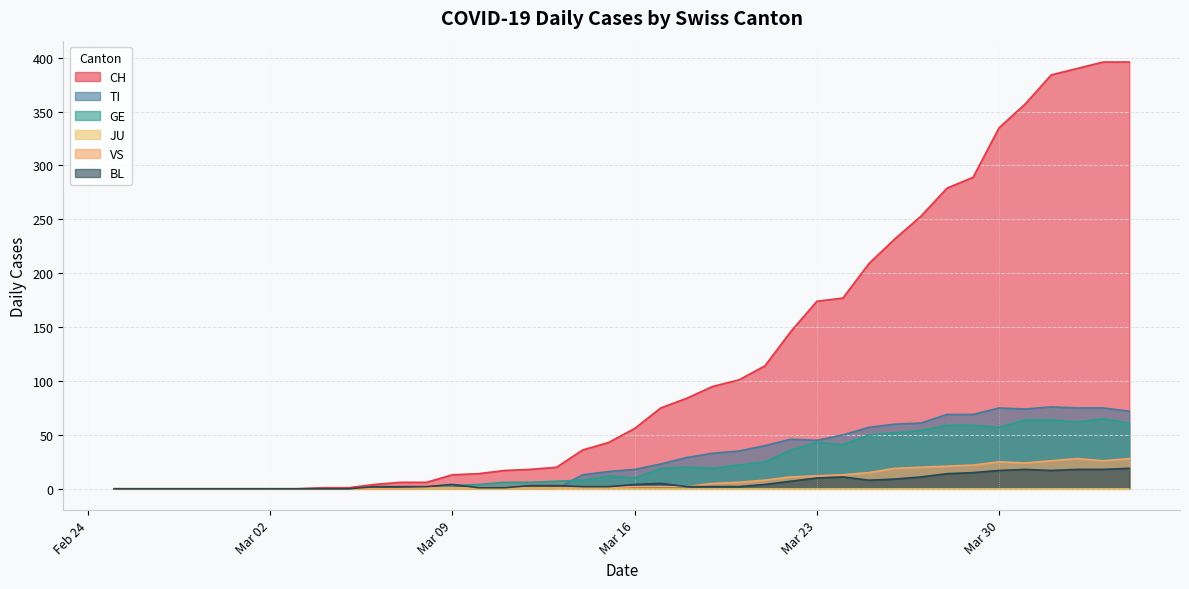

What is the greatest value displayed?

396